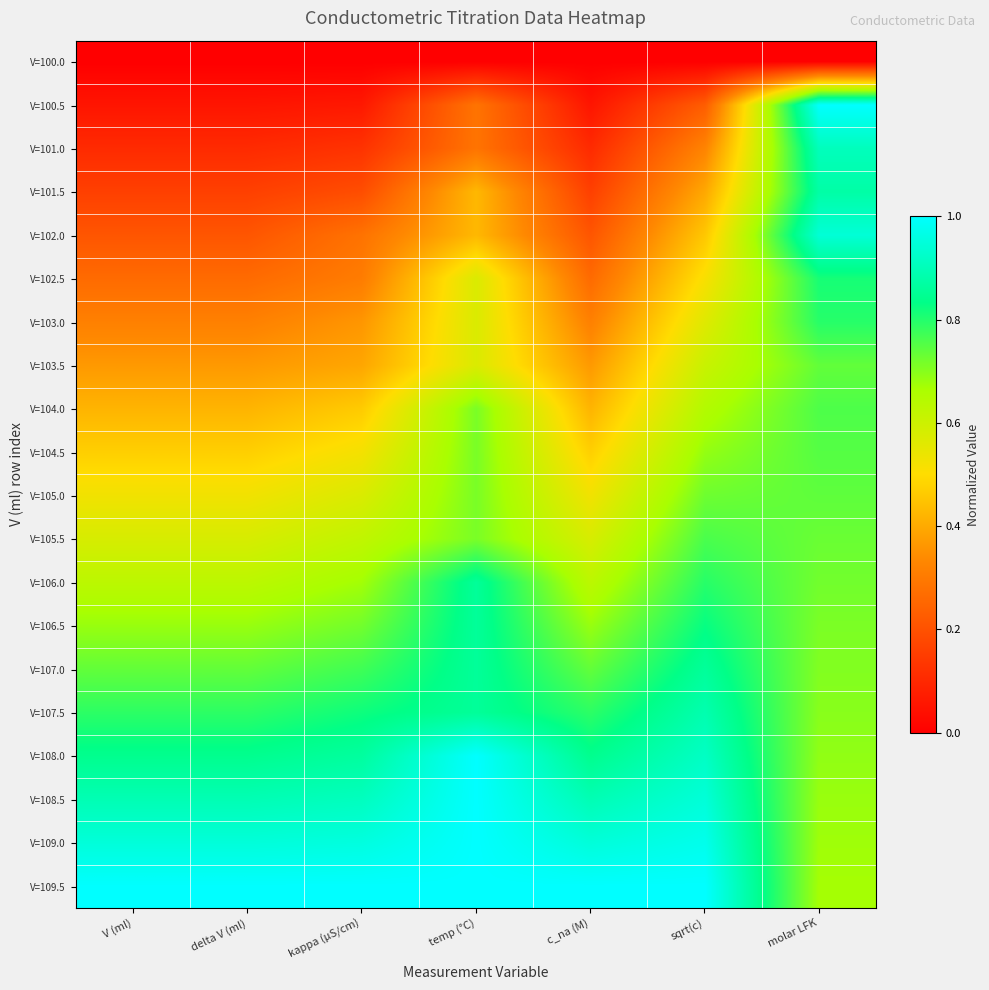

Which category has the highest value across all series?

molar LFK